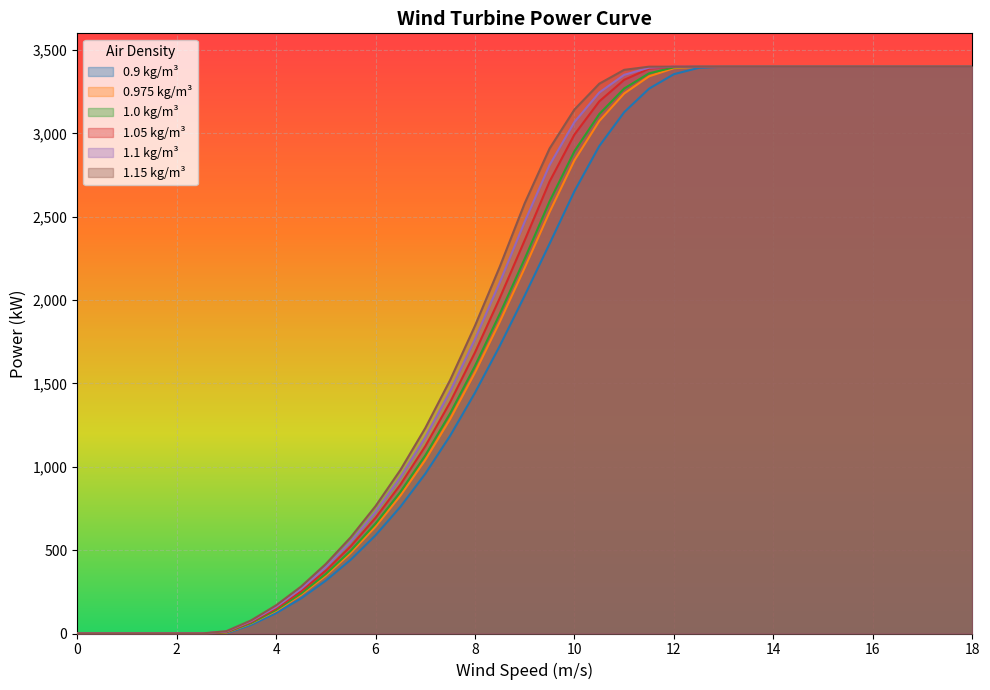

What is the difference between the maximum and minimum values in the 1.0 kg/m³ series?

3400